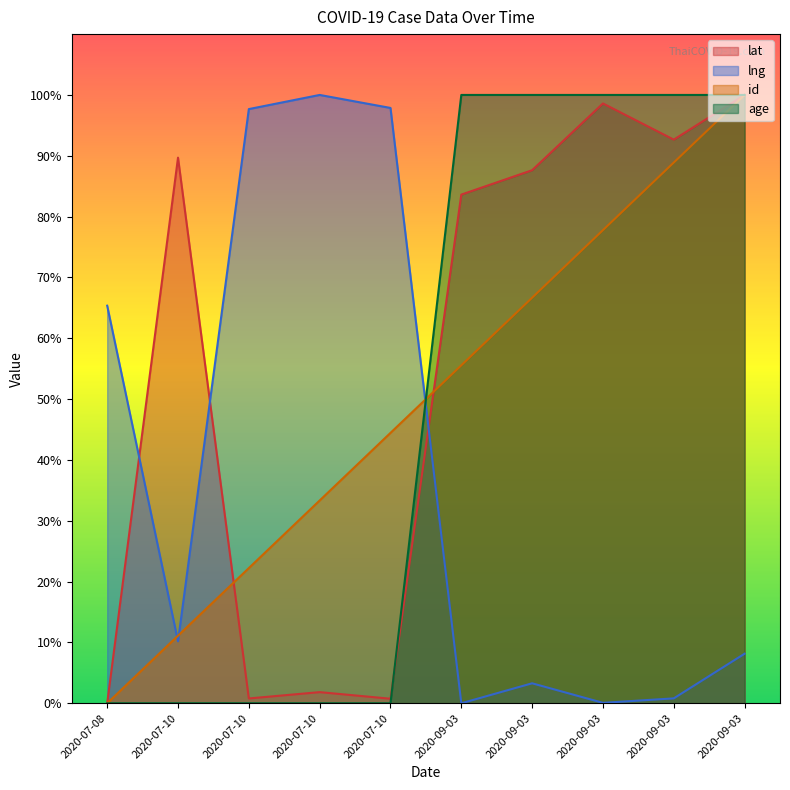

What is the label of the 1st point from the right?

2020-09-03